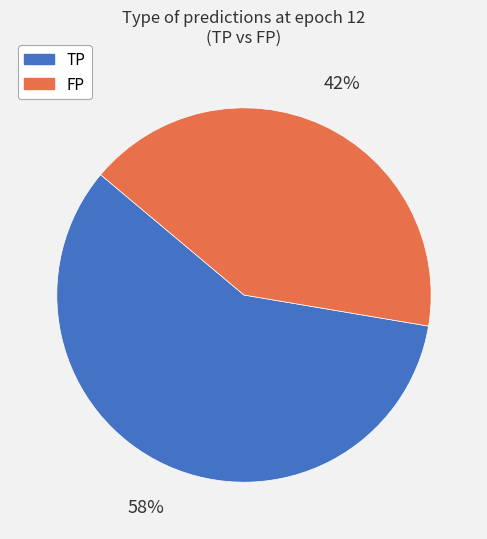

Which slice represents more than half of the pie?

TP